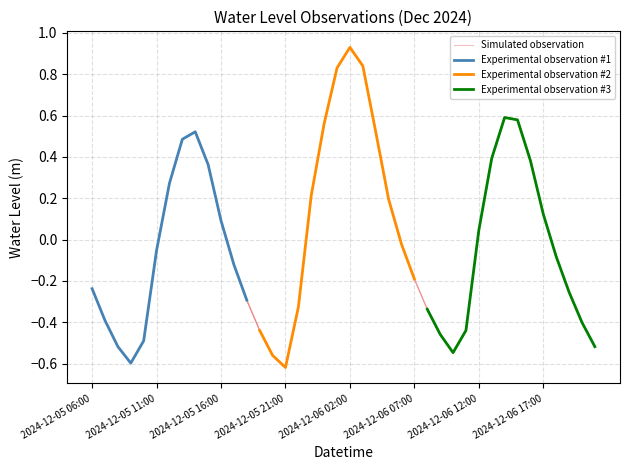

How many negative values are there?

22